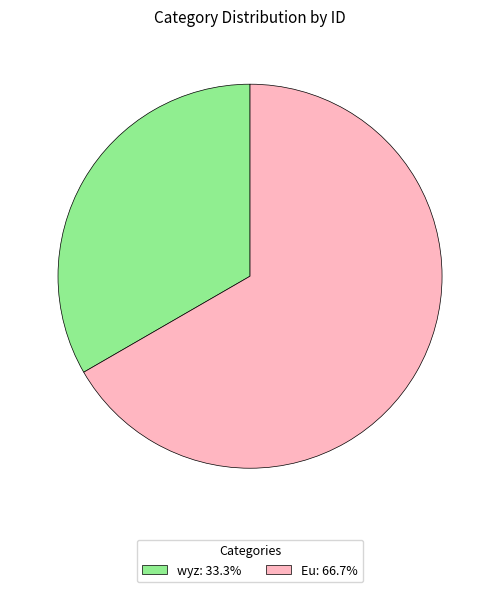

Count the number of slices in the pie.

2